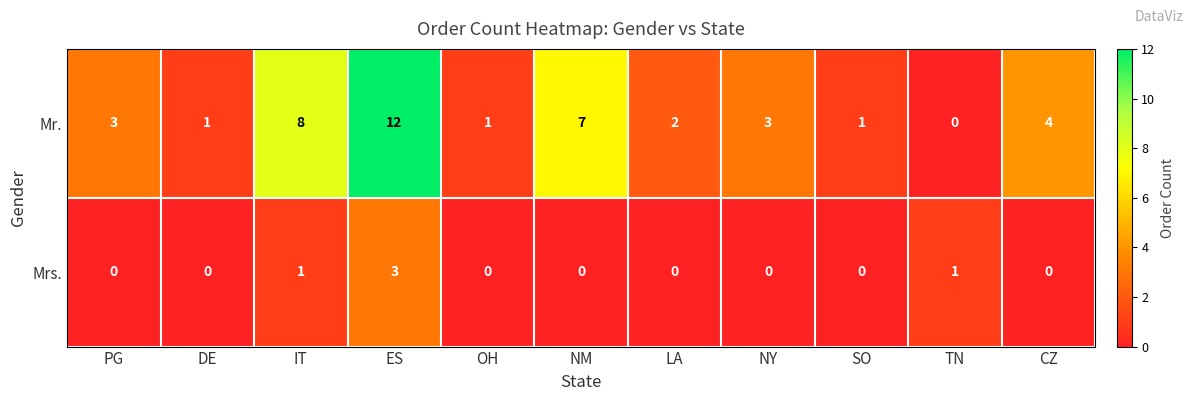

Rank the series by their average value, from highest to lowest.

Mr., Mrs.